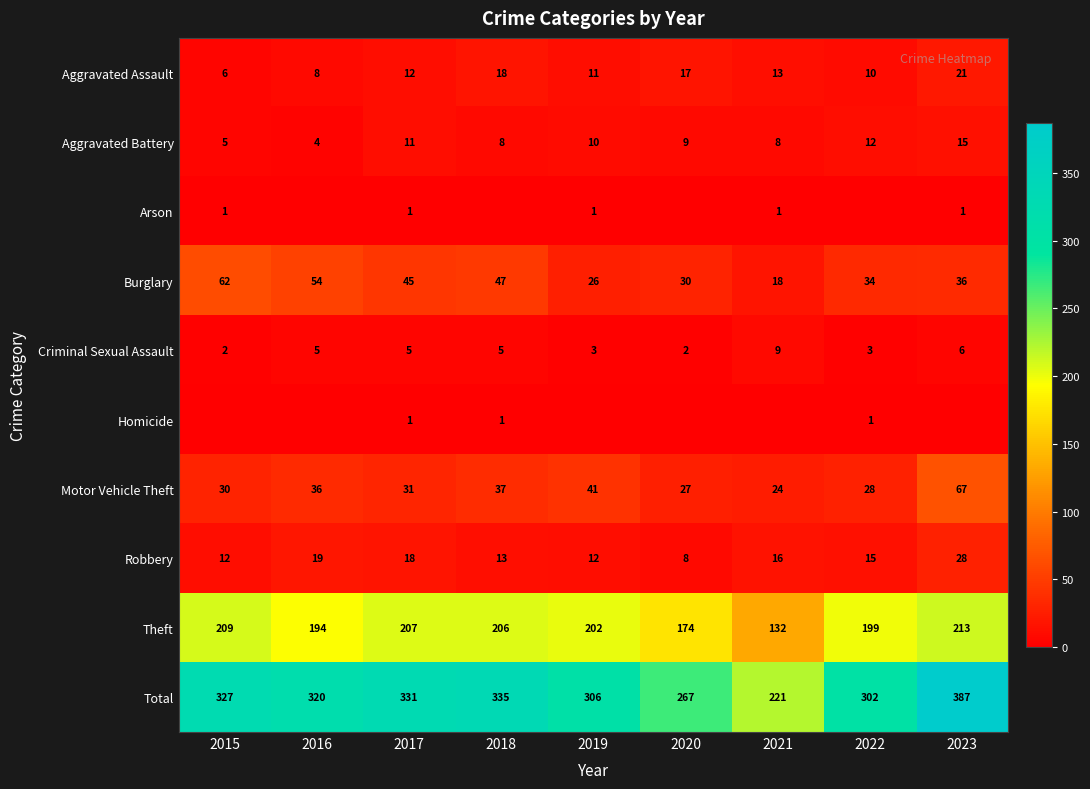

What is the sum of the Criminal Sexual Assault values at 2017 and 2021?

14